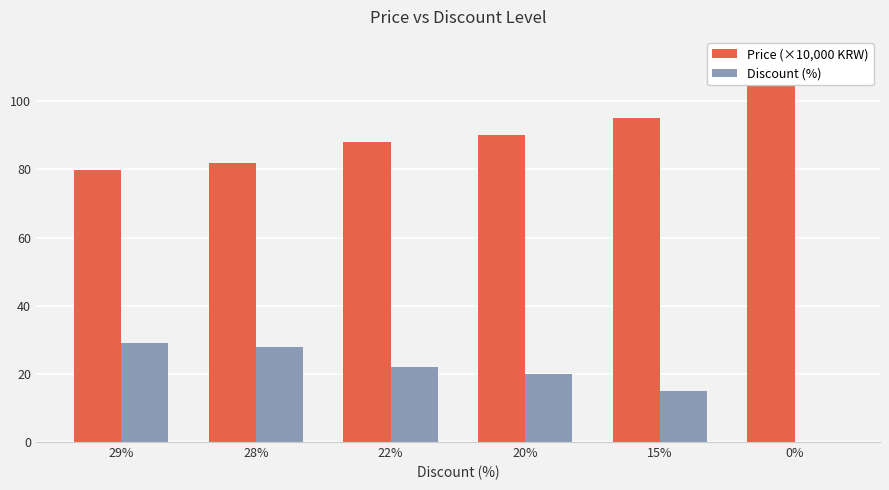

Reading left to right, what are all the values shown in this chart?

Price (×10,000 KRW): 29%=79.9	28%=81.9	22%=87.9	20%=90.0	15%=95.0	0%=113.2
Discount (%): 29%=29.0	28%=28.0	22%=22.0	20%=20.0	15%=15.0	0%=0.0